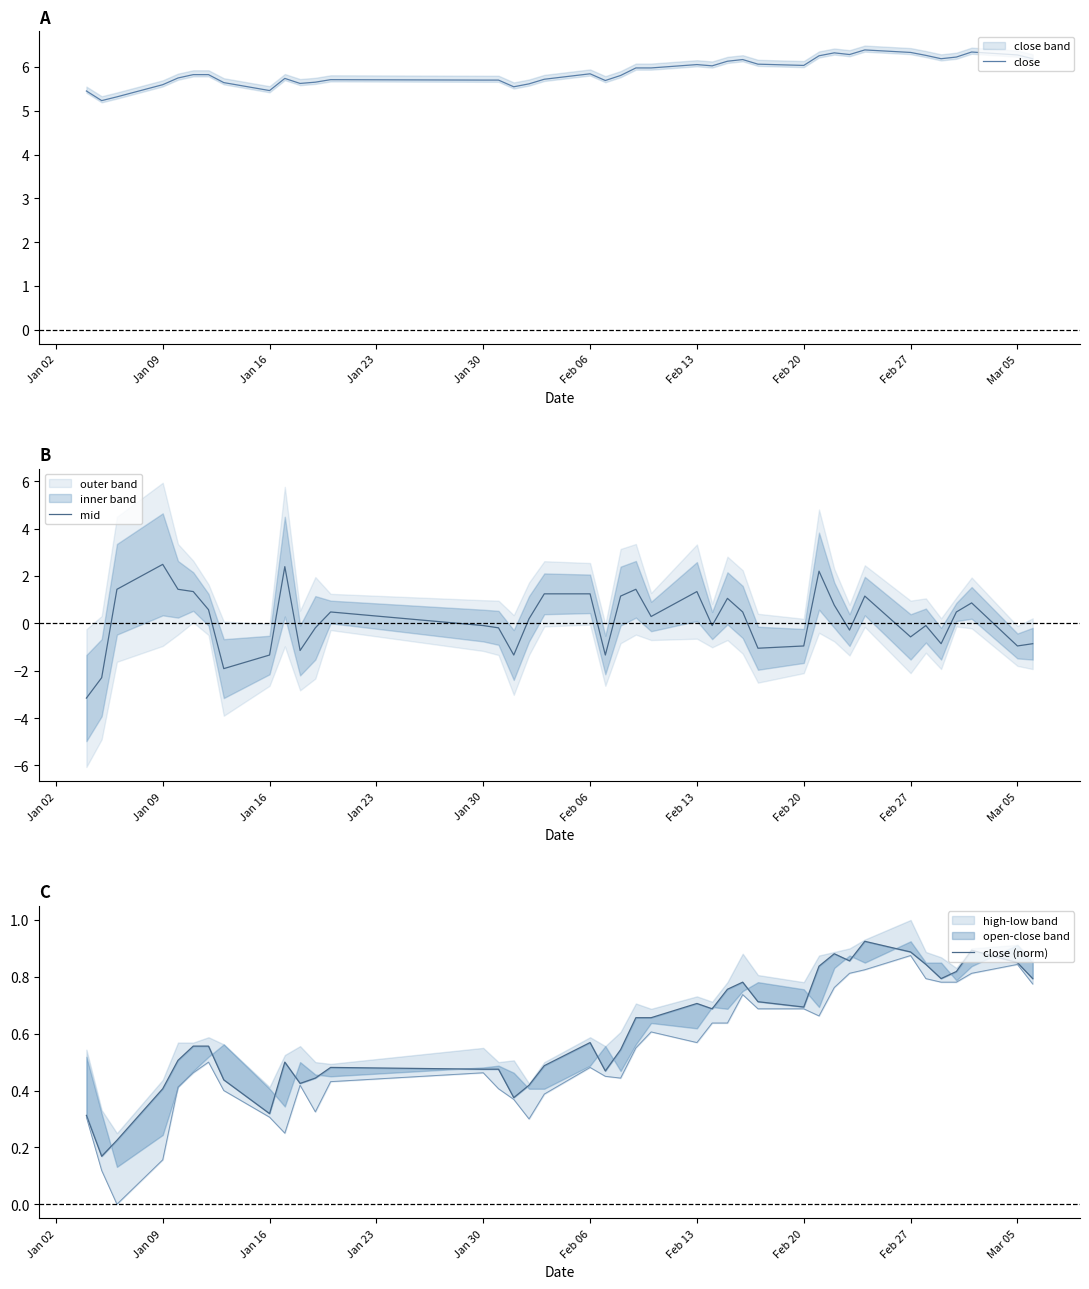

What is the minimum value for mid?

-3.2